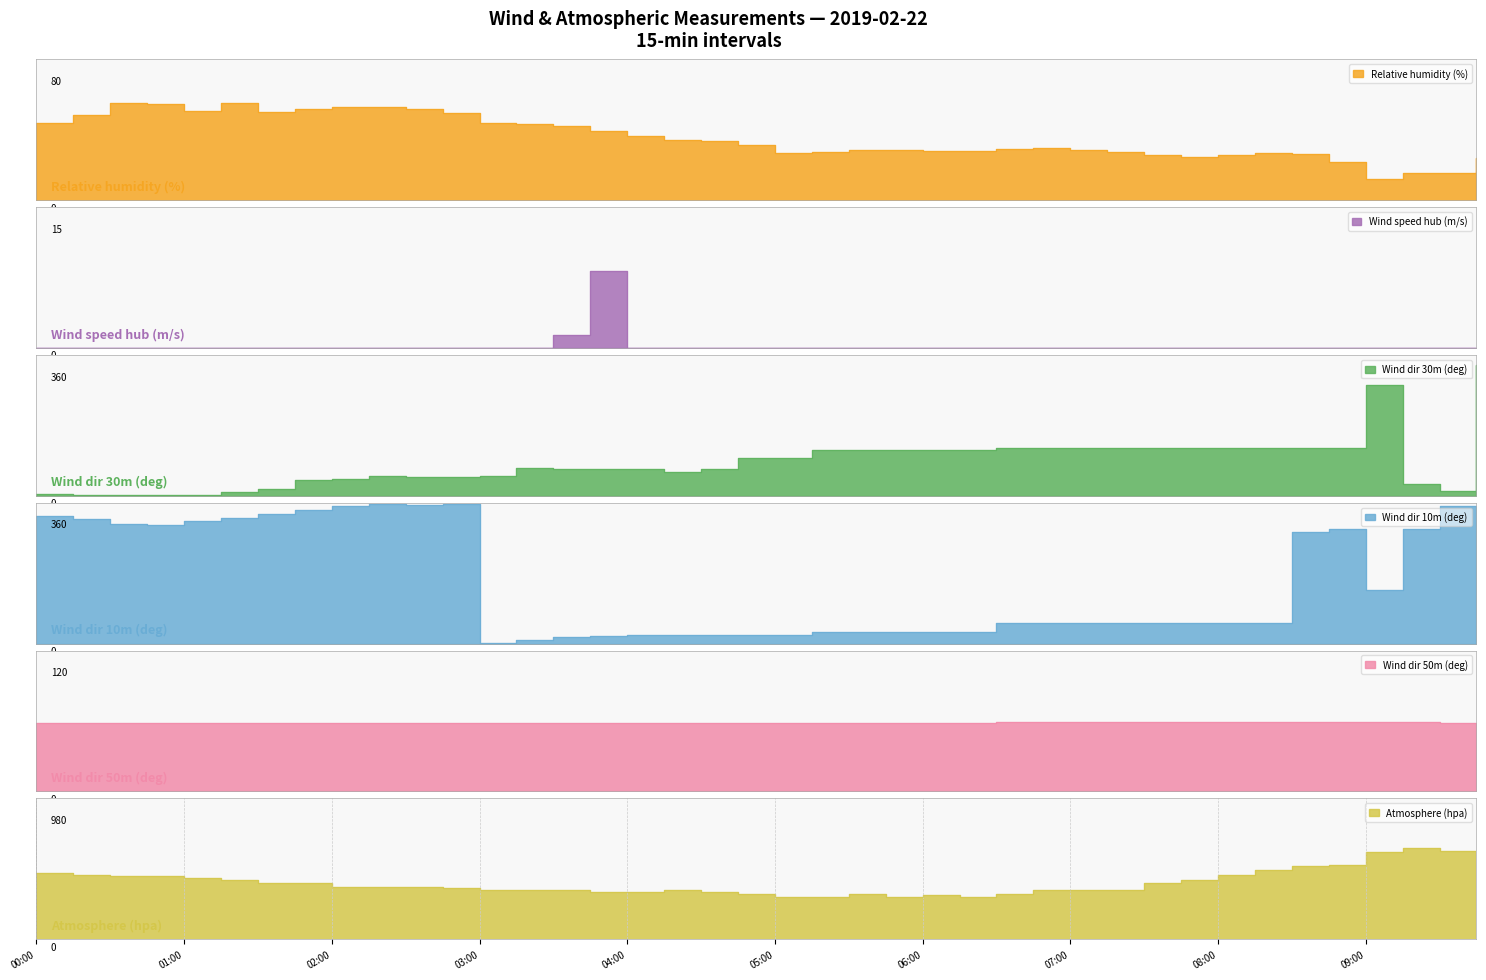

The value of Wind dir 30m (deg) at 06:15 is 80.5. True or false?

False